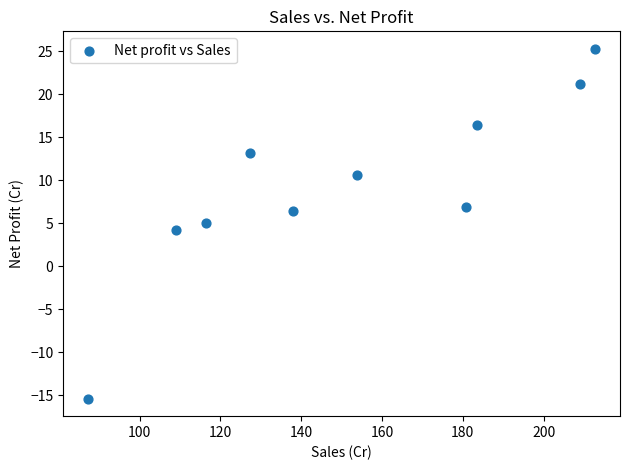

What is the average X value?

151.8